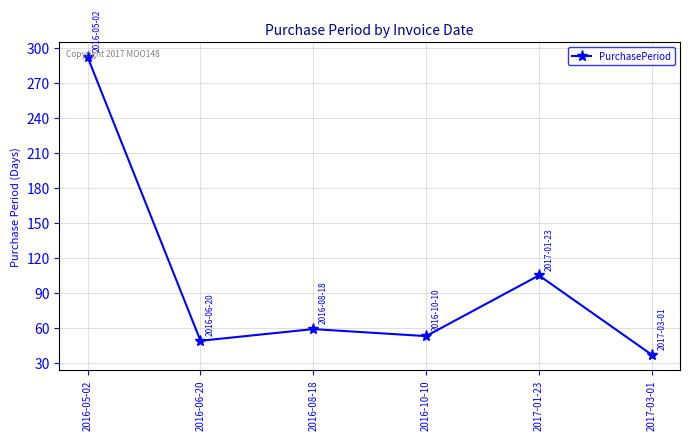

What is the smallest value displayed?

37